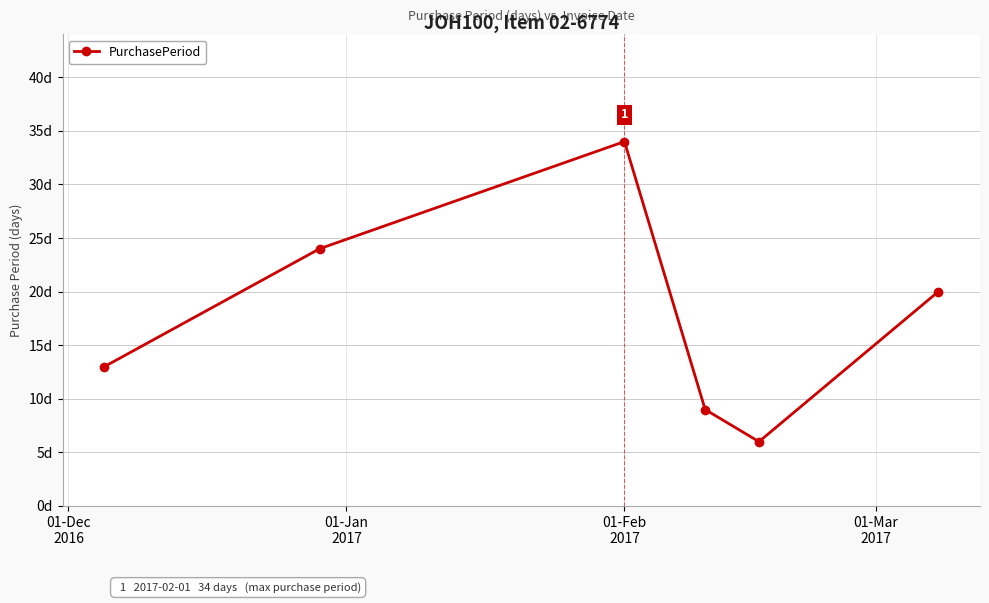

What is the difference between the second highest and second lowest values?

15